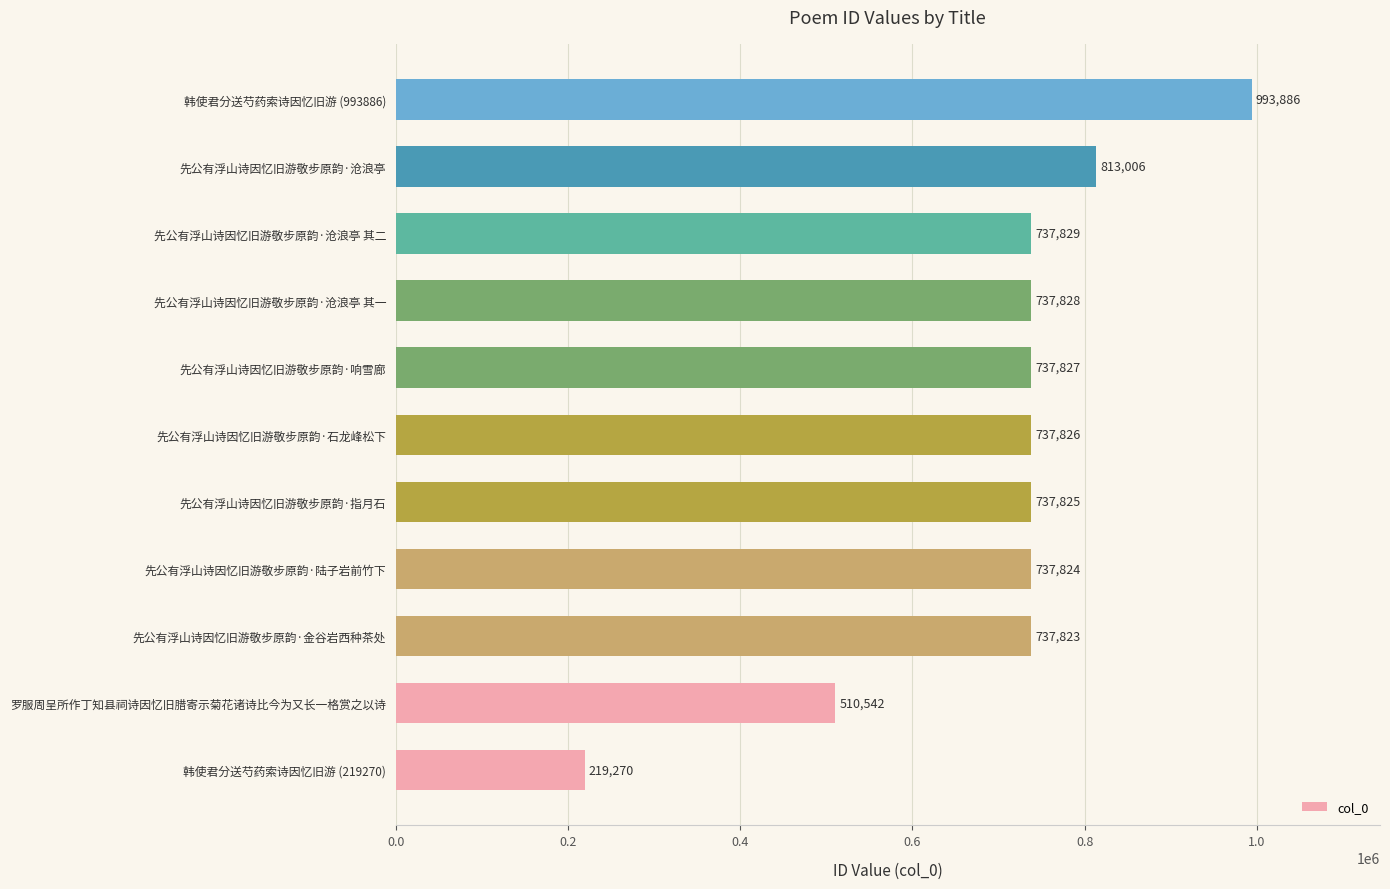

At which category does the chart reach its peak across all series?

韩使君分送芍药索诗因忆旧游 (993886)